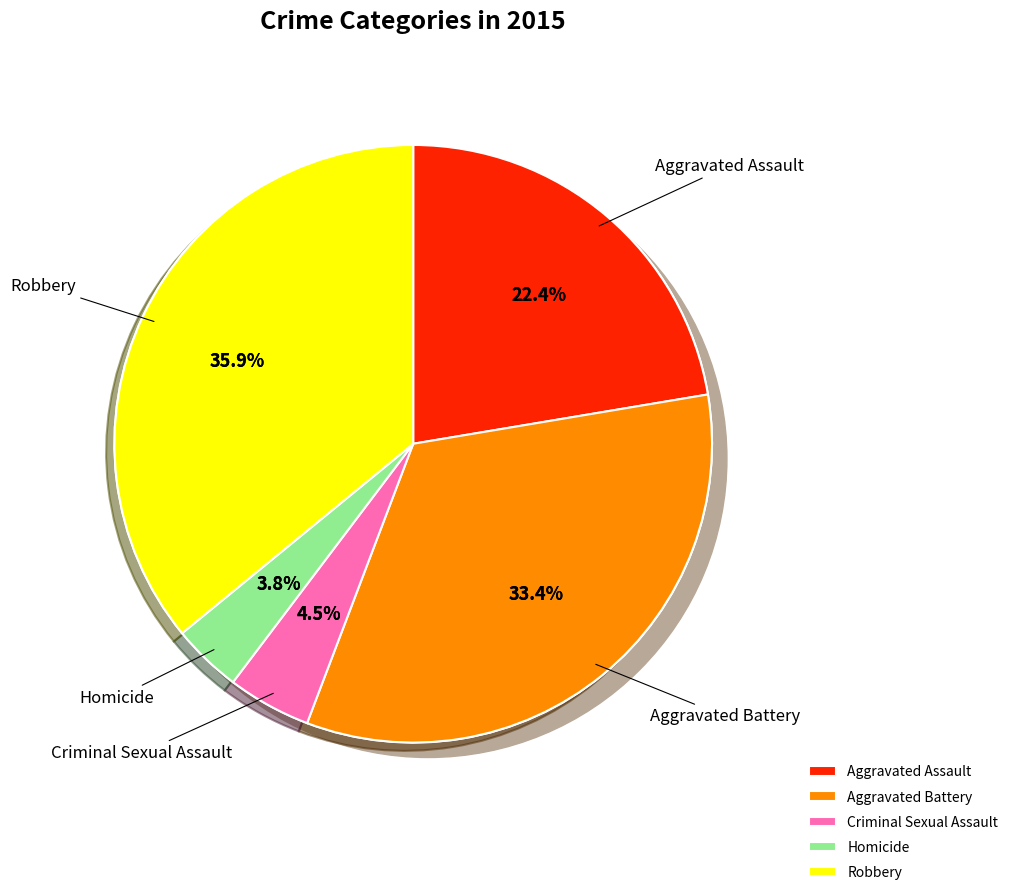

To the nearest percent, what is the combined percentage of Criminal Sexual Assault and Robbery?

40%